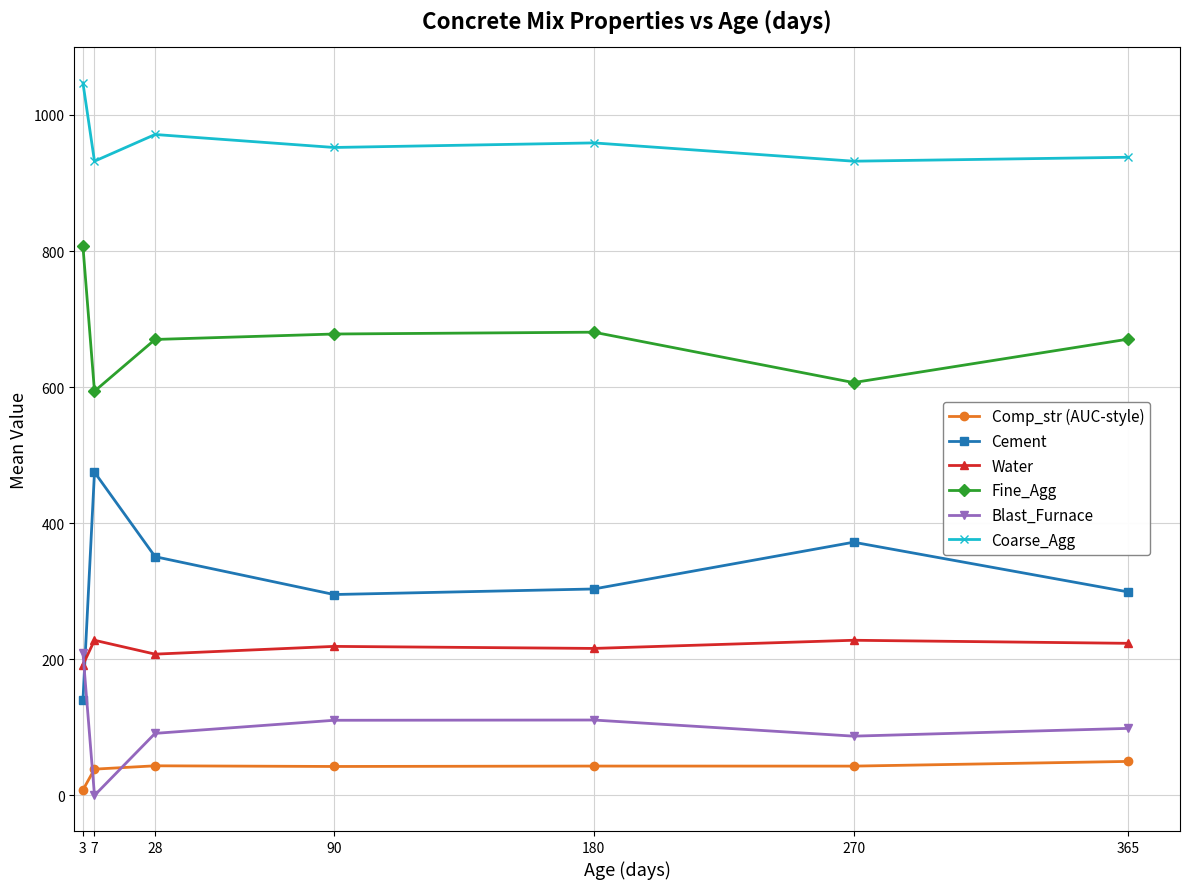

Which series has the largest total across all categories?

Coarse_Agg